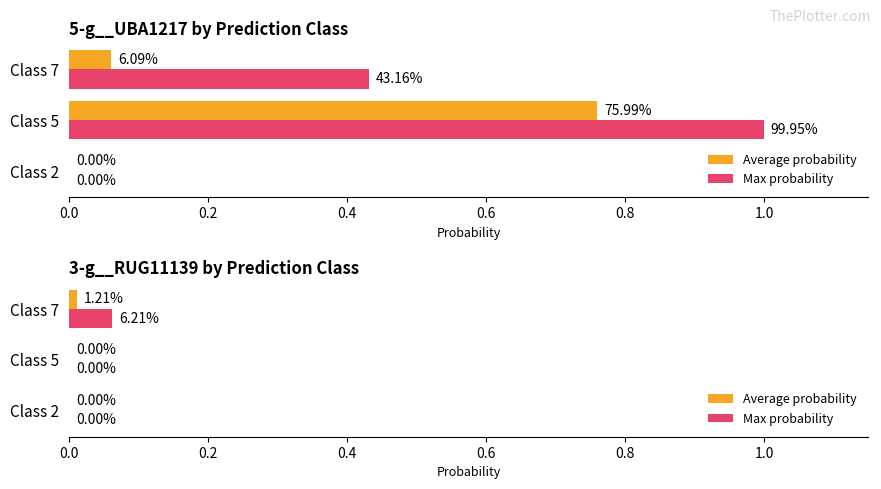

The value of Average probability at Class 7 is 0.0. True or false?

True